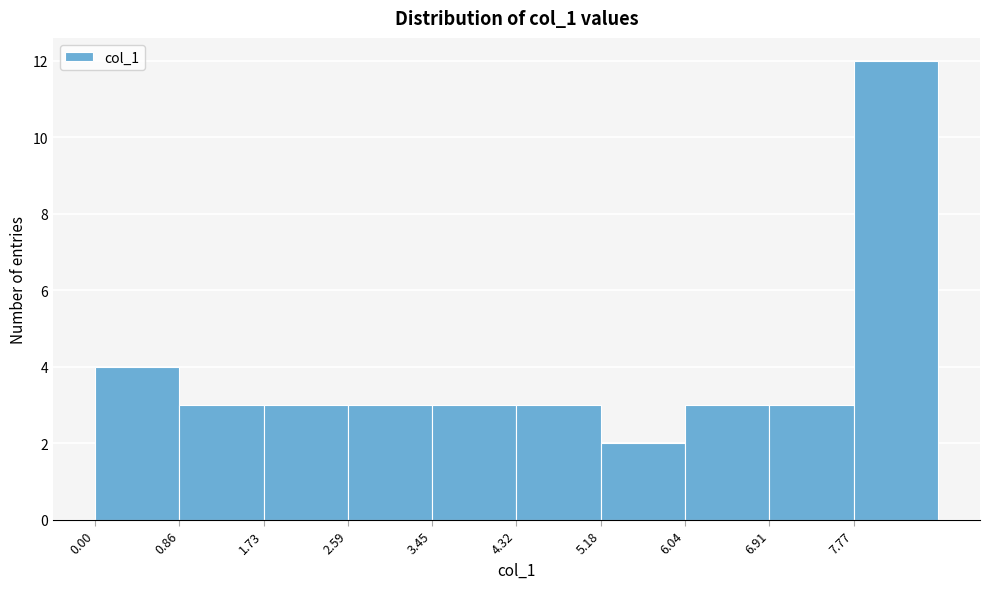

Reading left to right, list every bar in this chart as the range it spans on the x-axis followed by its height. Neither the bar edges nor the heights are printed on the chart, so give them approximately, as read against the axes.

0.0 to 0.9: 4
0.9 to 1.7: 3
1.7 to 2.6: 3
2.6 to 3.5: 3
3.5 to 4.3: 3
4.3 to 5.2: 3
5.2 to 6.0: 2
6.0 to 6.9: 3
6.9 to 7.8: 3
7.8 to 8.6: 12